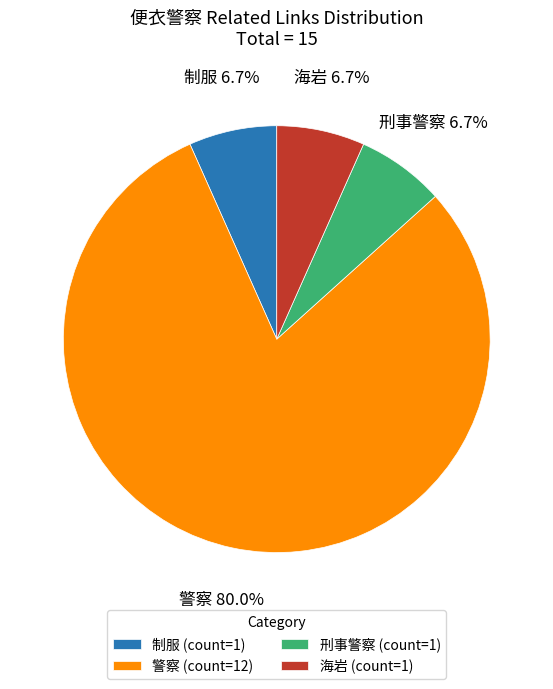

Does any single category account for the majority?

Yes